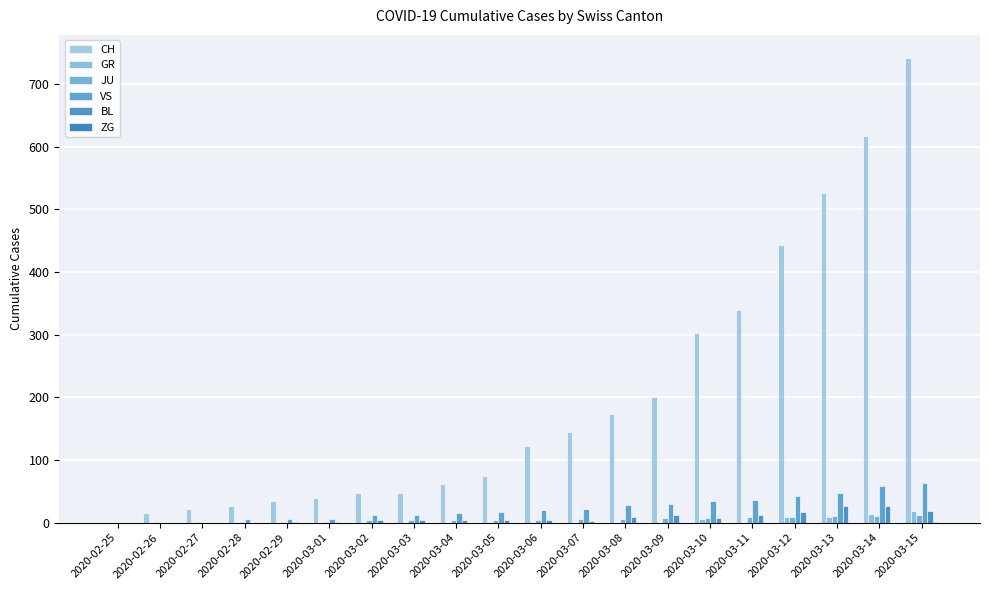

How many values in CH are above zero?

19